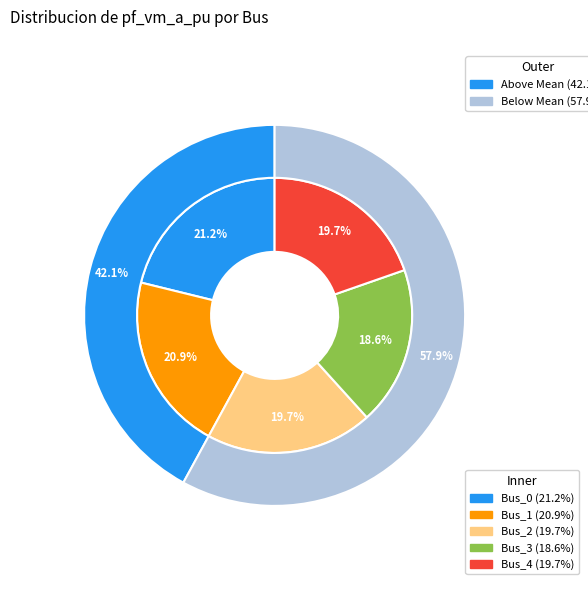

How many segments does this pie chart have?

5